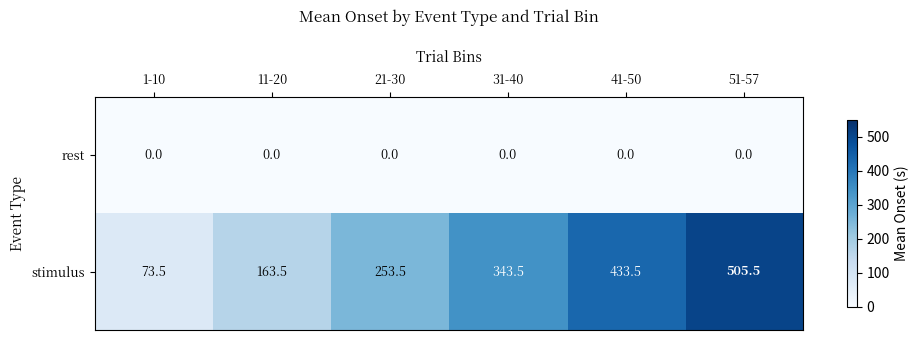

What is the greatest value displayed?

505.5